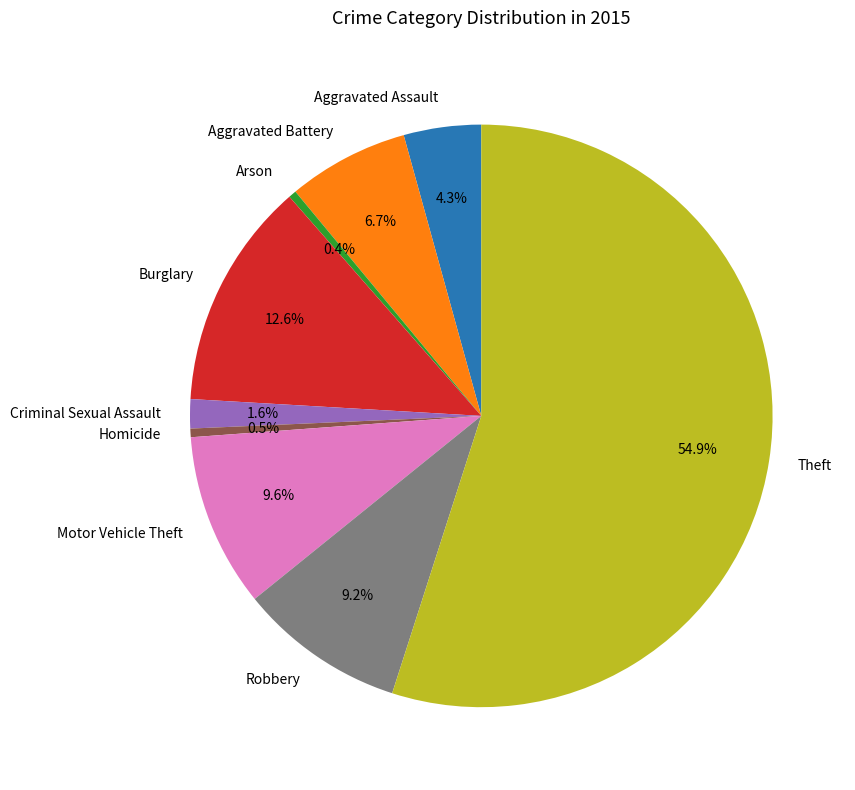

To the nearest percent, what portion does Criminal Sexual Assault represent?

2%